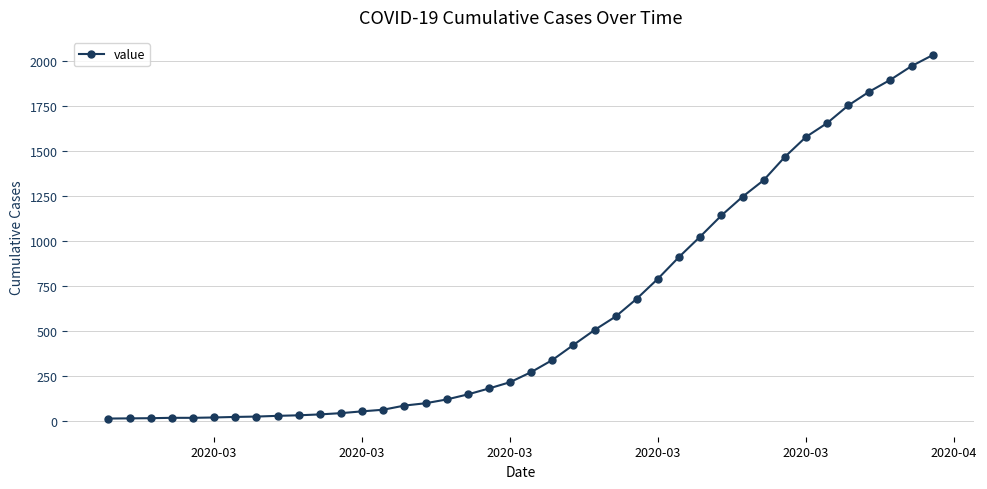

What is the minimum value shown in the chart?

13